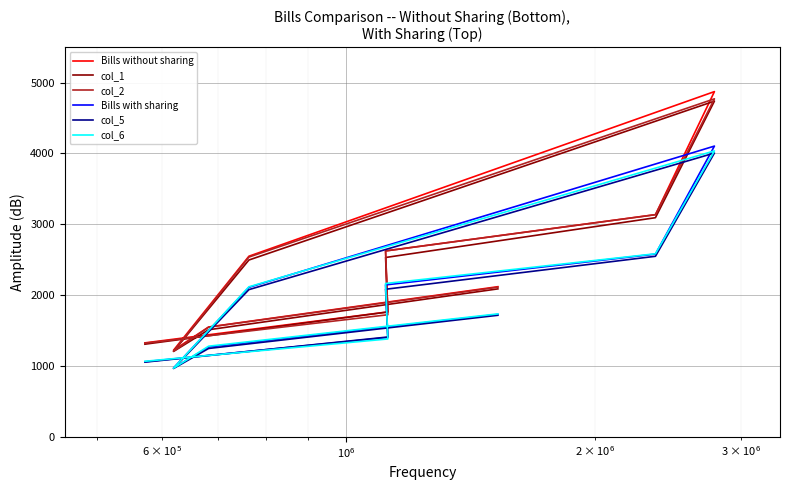

What is the sum of all col_5 values?

17113.9